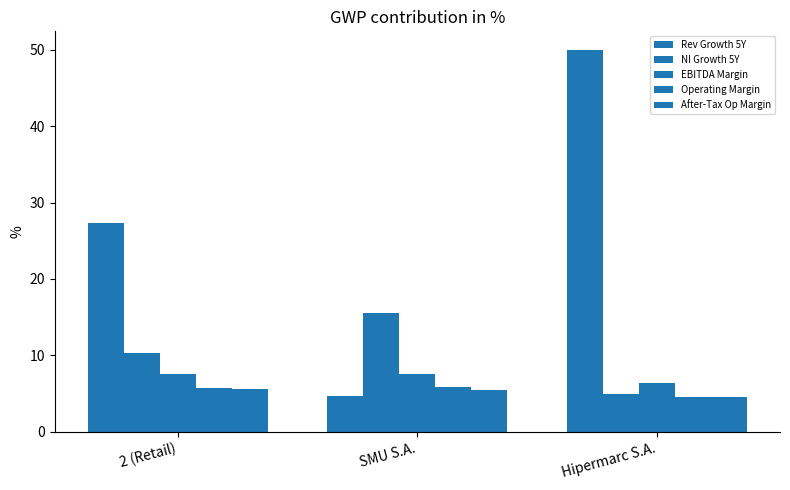

What value does the Rev Growth 5Y series have at SMU S.A.?

4.7